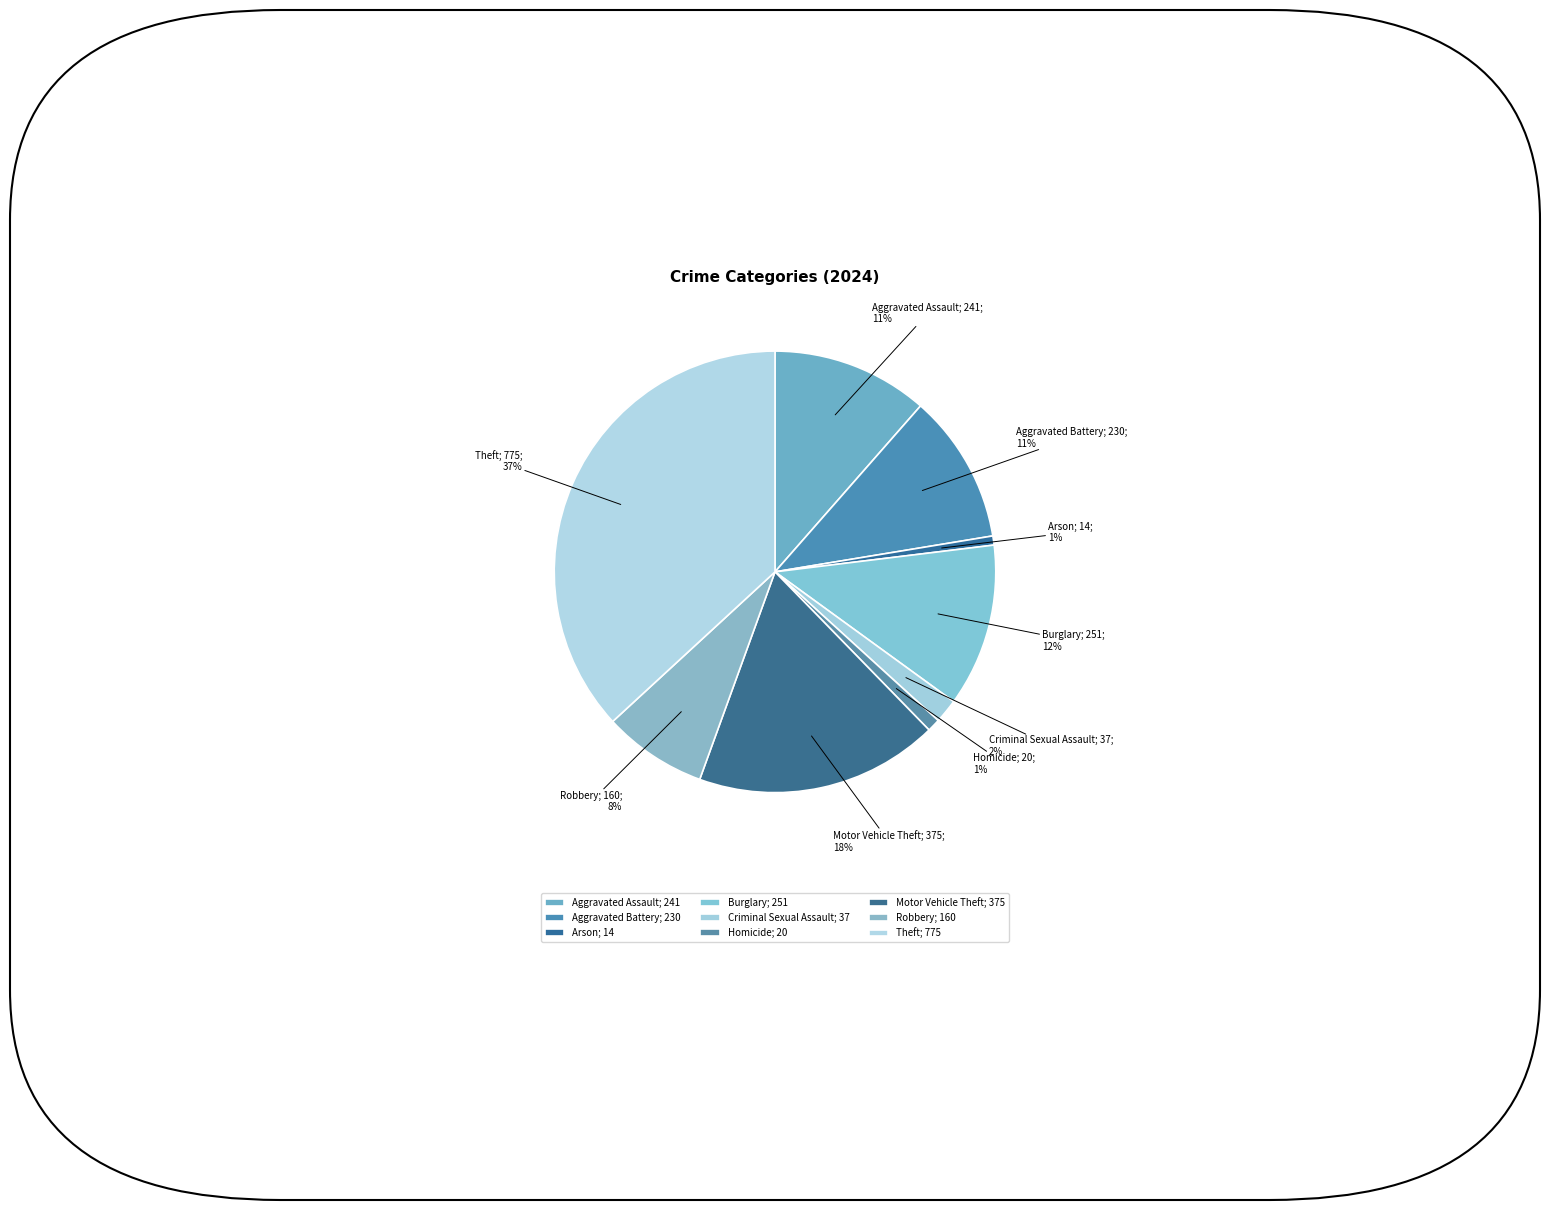

Which slice is the smallest?

Arson